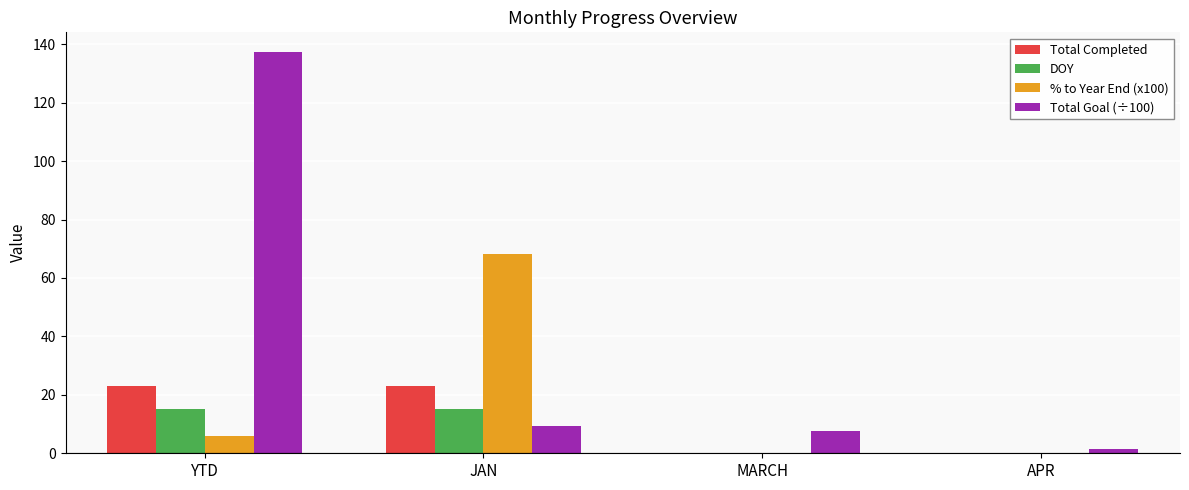

What is the average value of the DOY series?

7.5